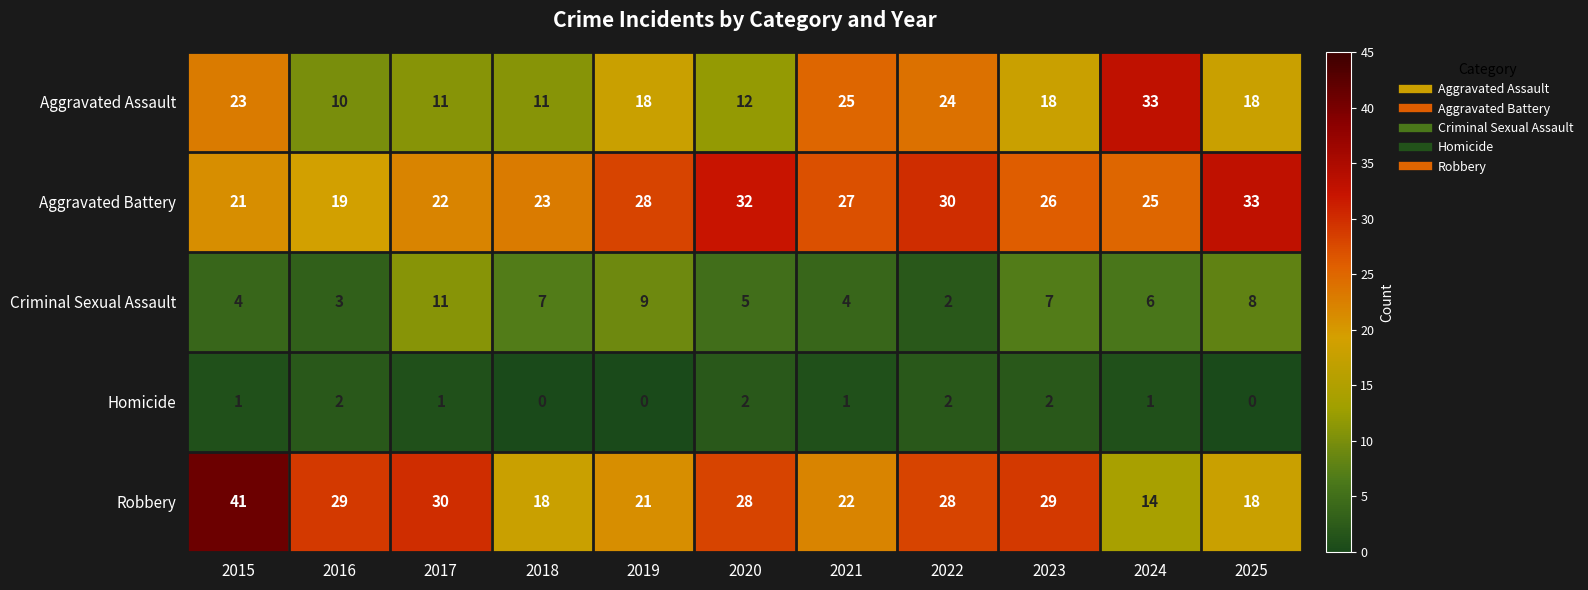

Which series changed the most between 2019 and 2020?

Robbery